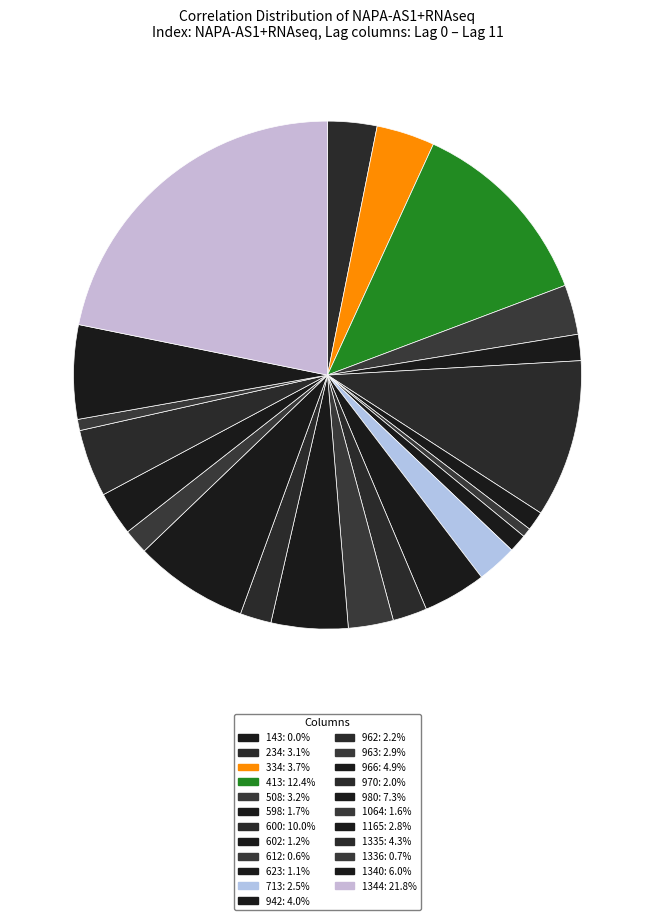

True or false: 602 accounts for 11% of the total.

False